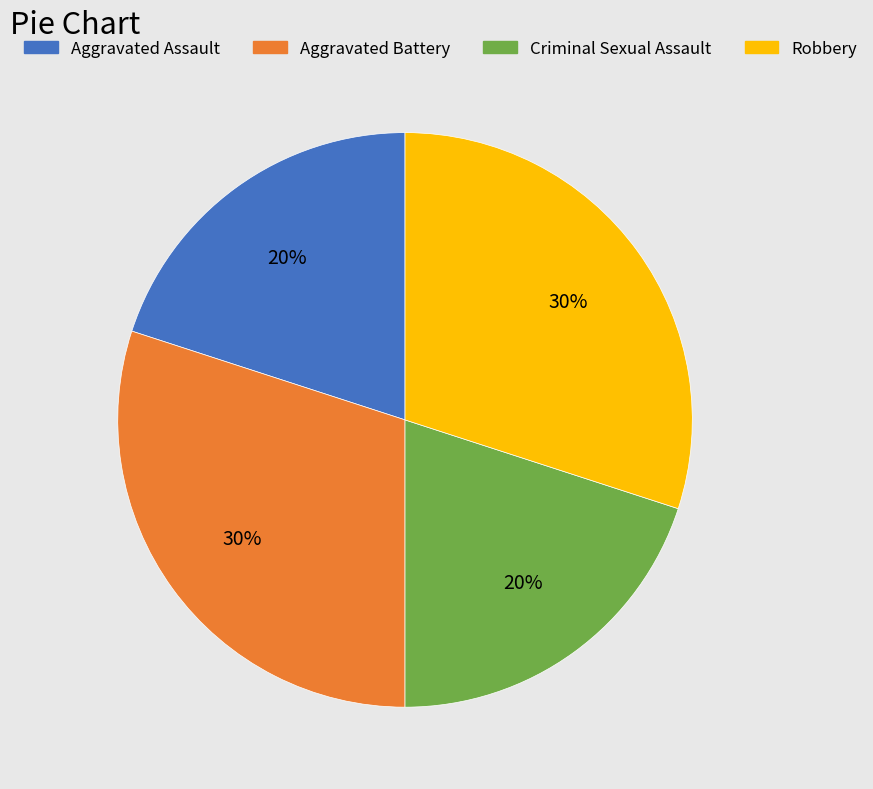

Is there any slice that represents more than half of the pie?

No